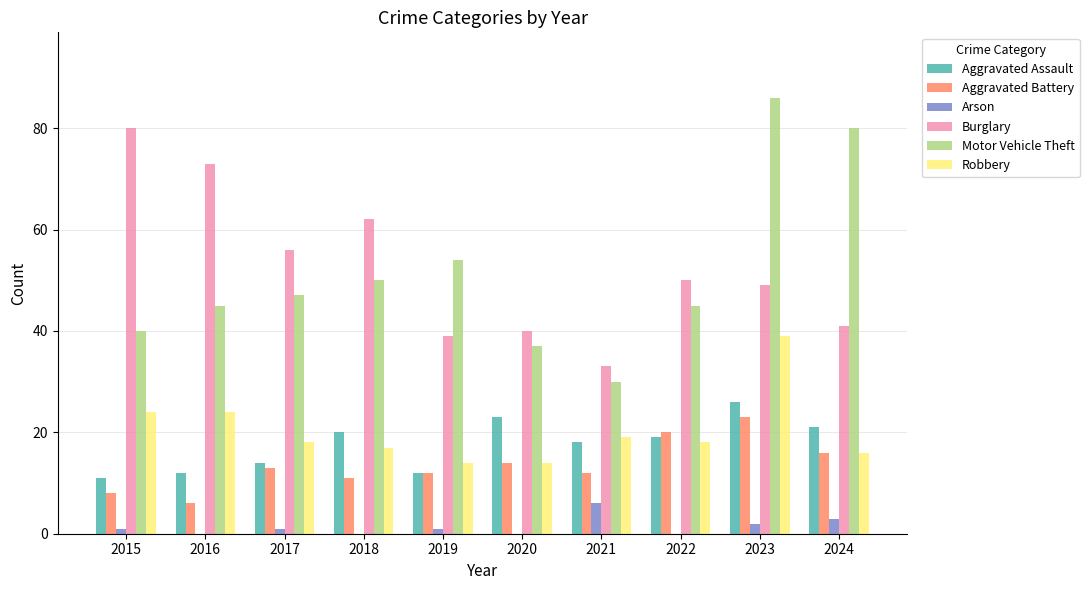

At which category does the chart reach its peak across all series?

2023